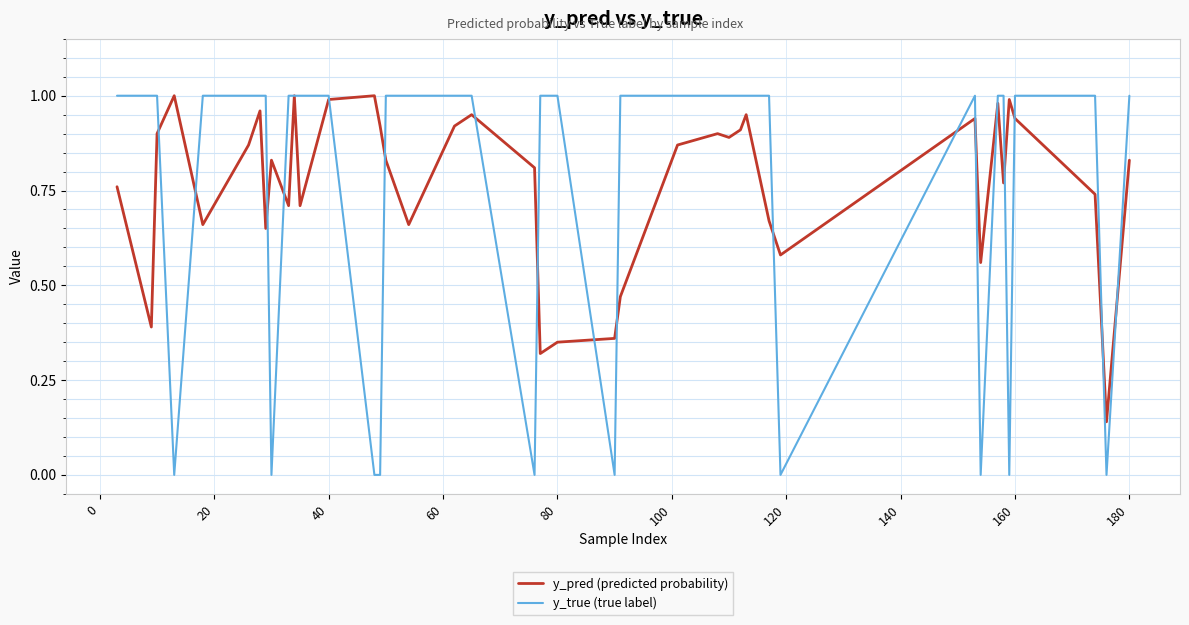

Which series has the widest spread of values?

y_true (true label)